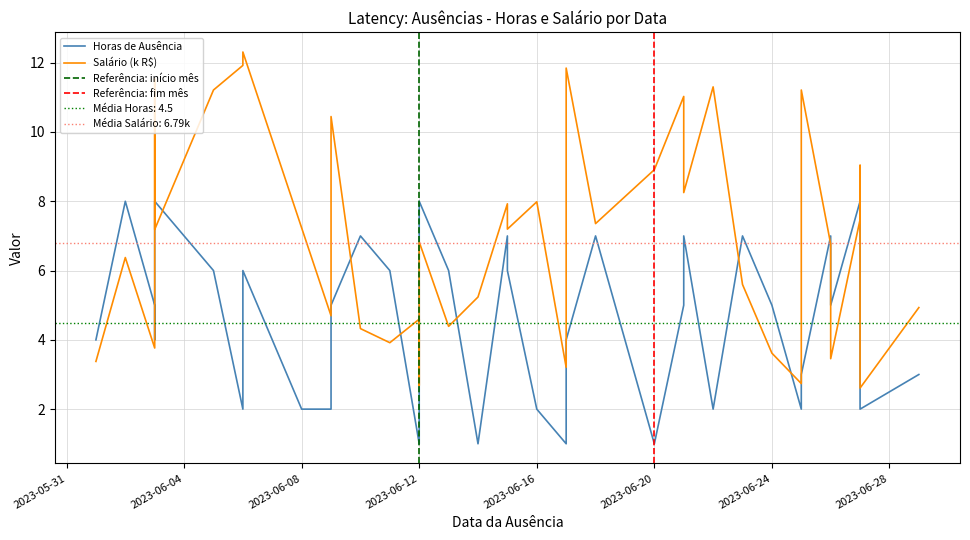

What is the value of the Salário (k) point at the 4th from the left?

3.8